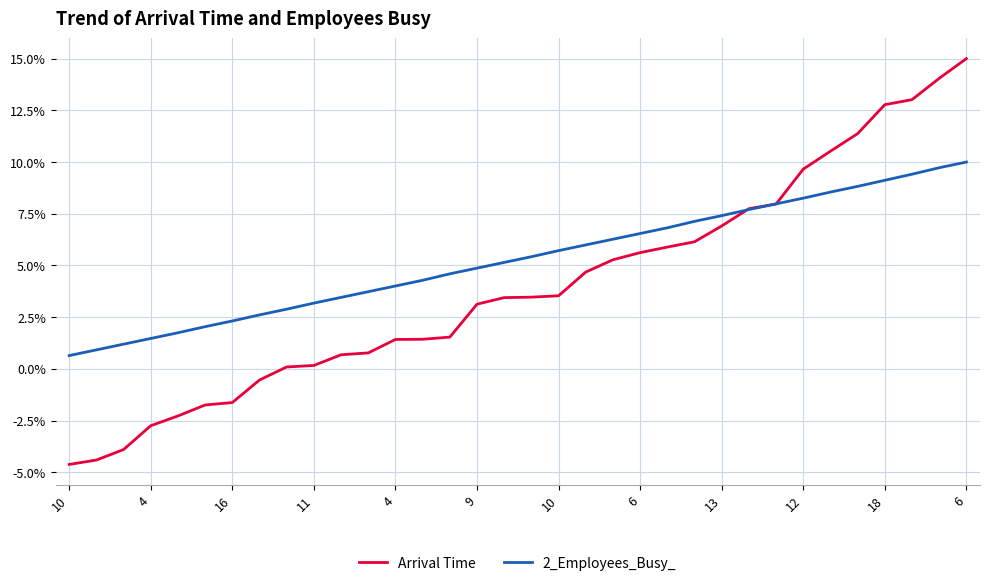

Rank the series by their average value, from lowest to highest.

Arrival Time, 2_Employees_Busy_